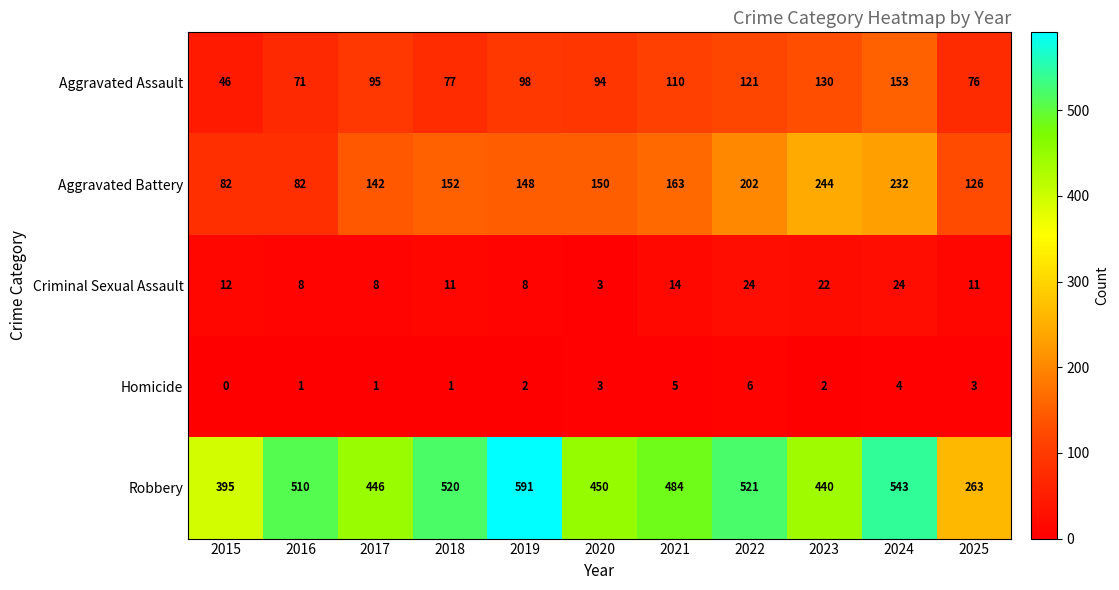

Which series has the largest total across all categories?

Robbery